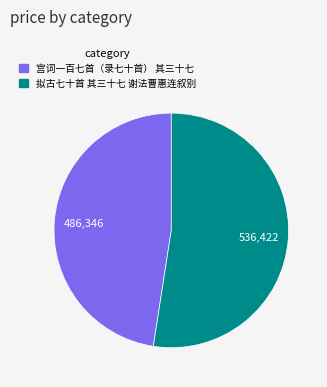

Which category has the biggest portion of the pie?

拟古七十首 其三十七 谢法曹惠连叙别